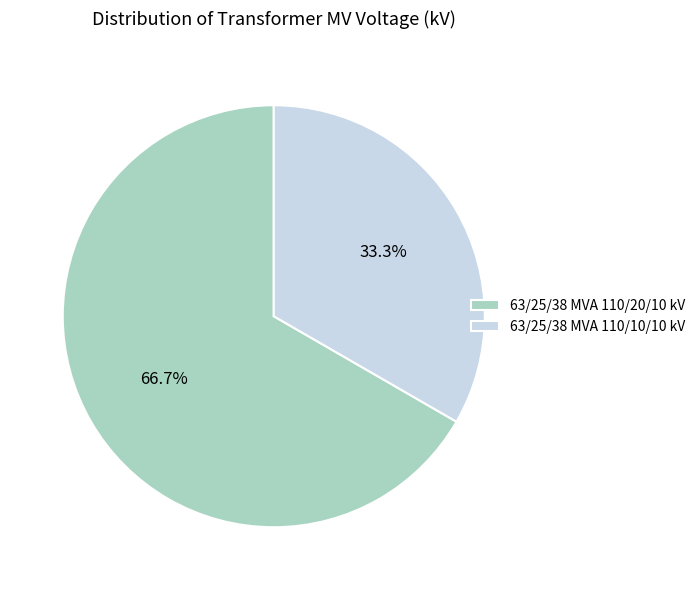

Is the sum of 63/25/38 MVA 110/20/10 kV and 63/25/38 MVA 110/10/10 kV greater than half?

Yes